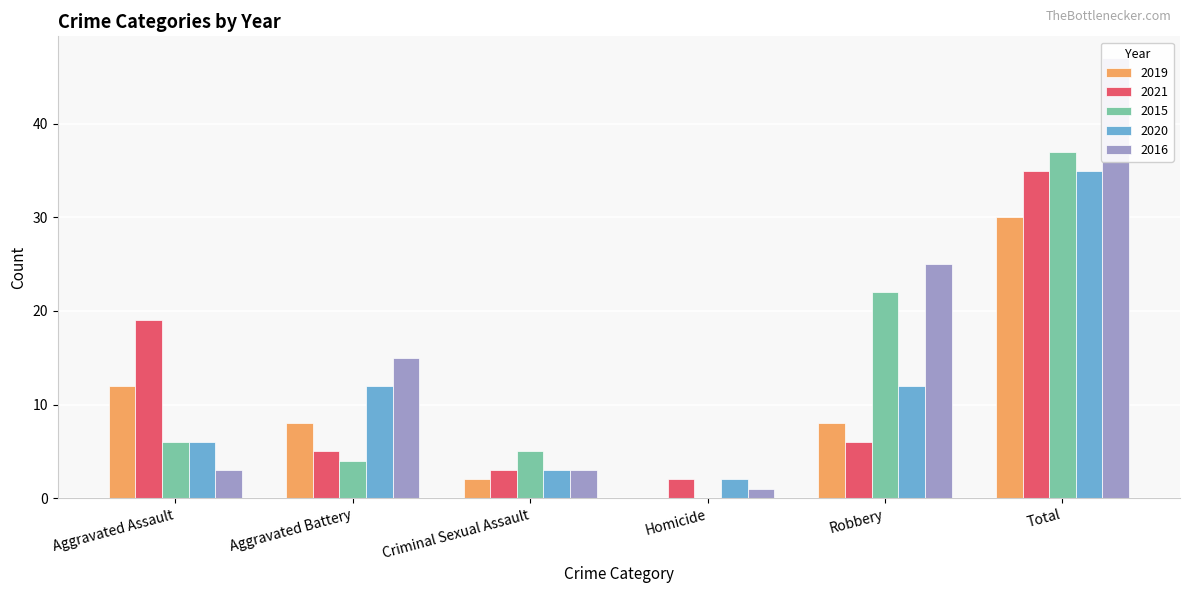

Count the number of data series in this chart.

5